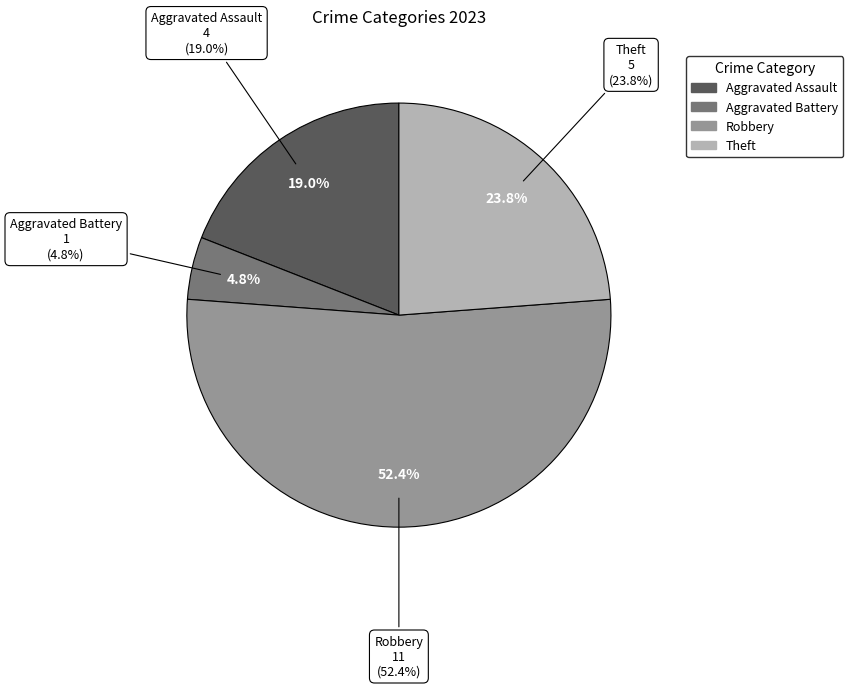

Does Aggravated Battery represent more than half of the total?

No